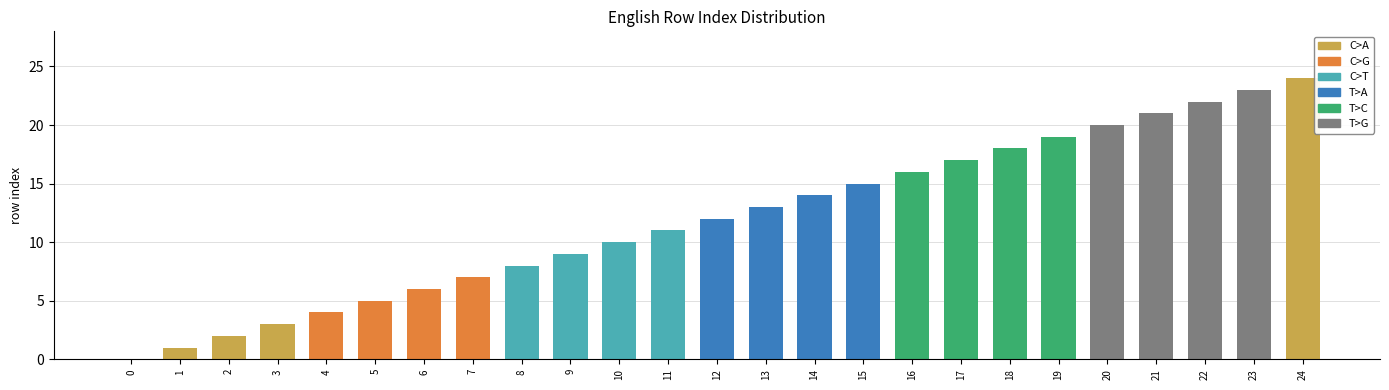

Is it true that the value at 7 is 7?

True